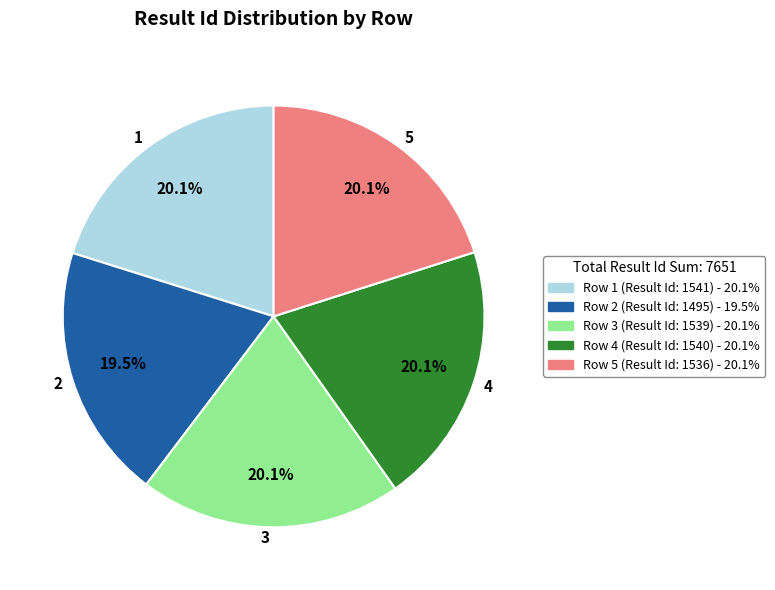

Does any single category account for the majority?

No